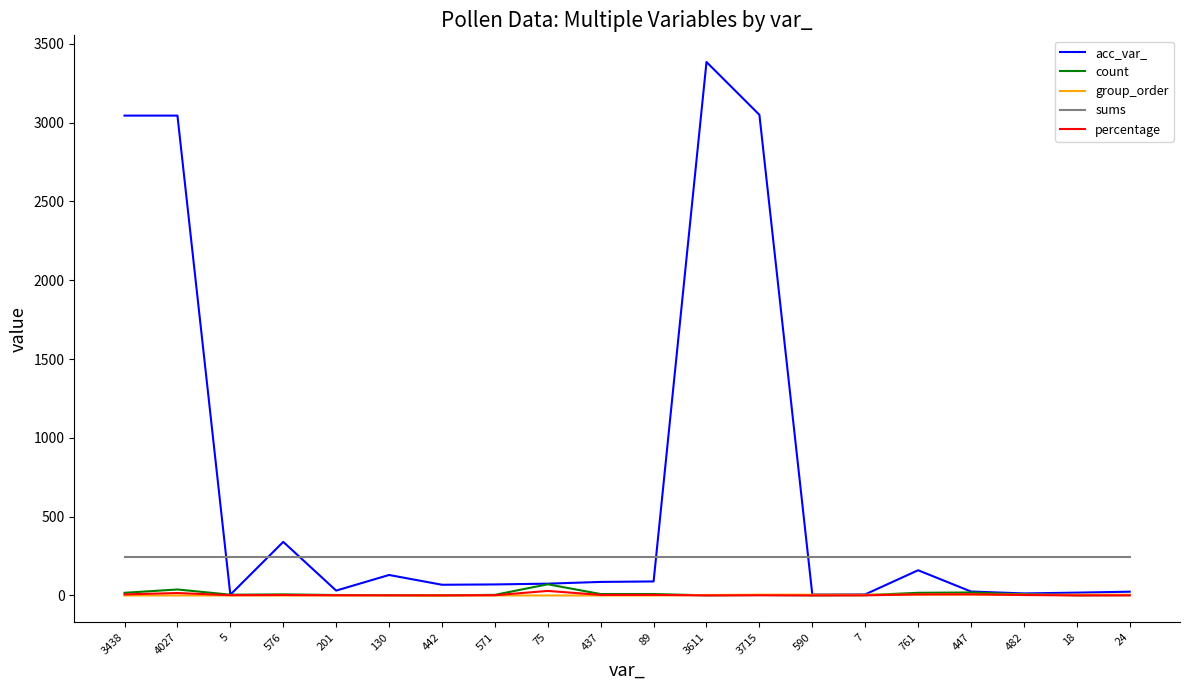

The group_order series shows 0.0 at 576. True or false?

True